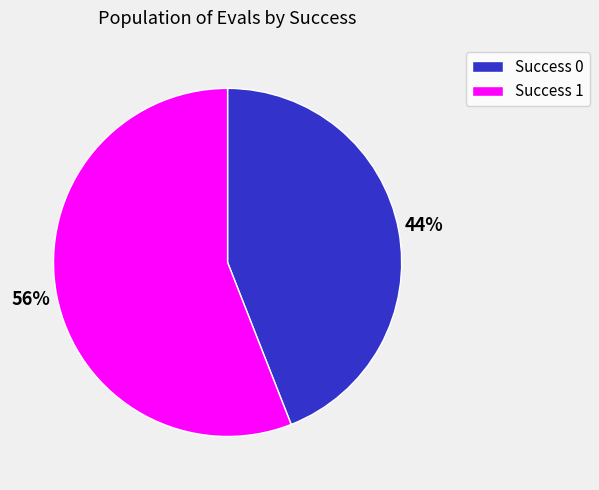

True or false: Success 1 accounts for 49% of the total.

False